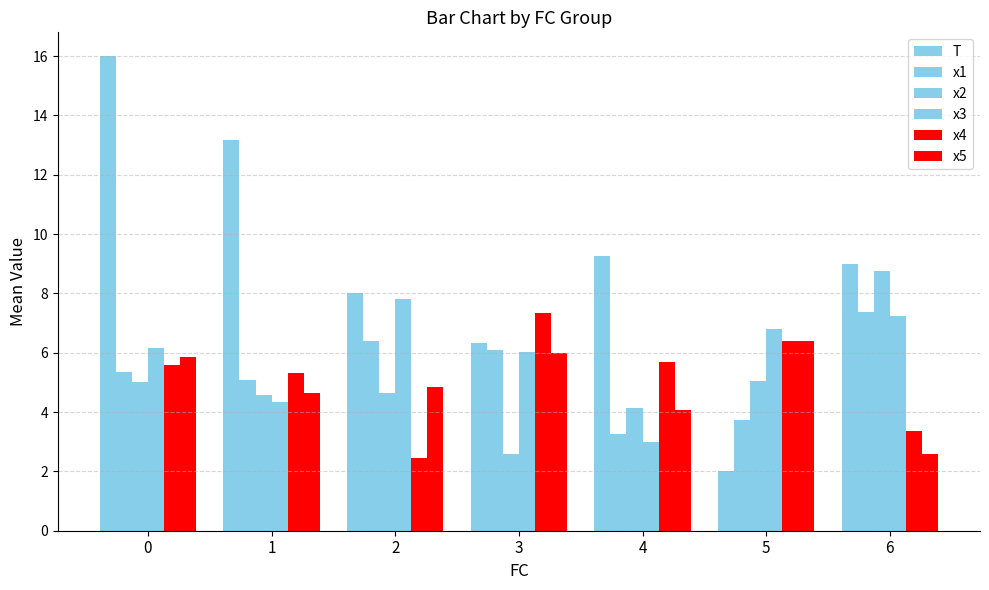

How many bars are there in each group?

6